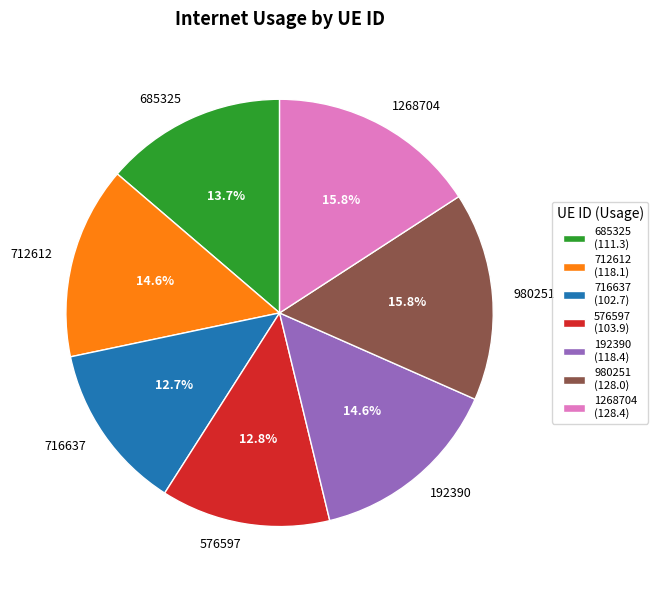

To the nearest percent, what is the difference between the 192390 and 1268704 slice percentages?

1%